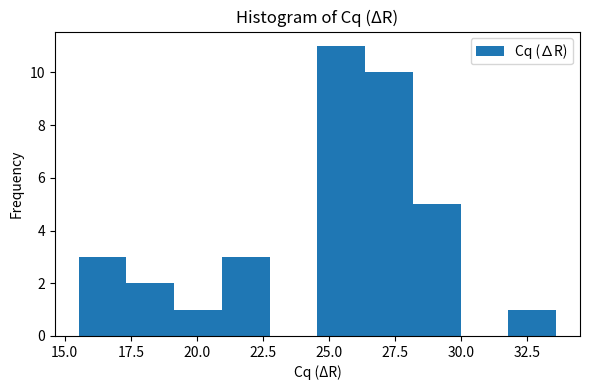

Around what value on the x-axis is the tallest bar? Give the approximate position of its centre, as read against the axis.

25.5